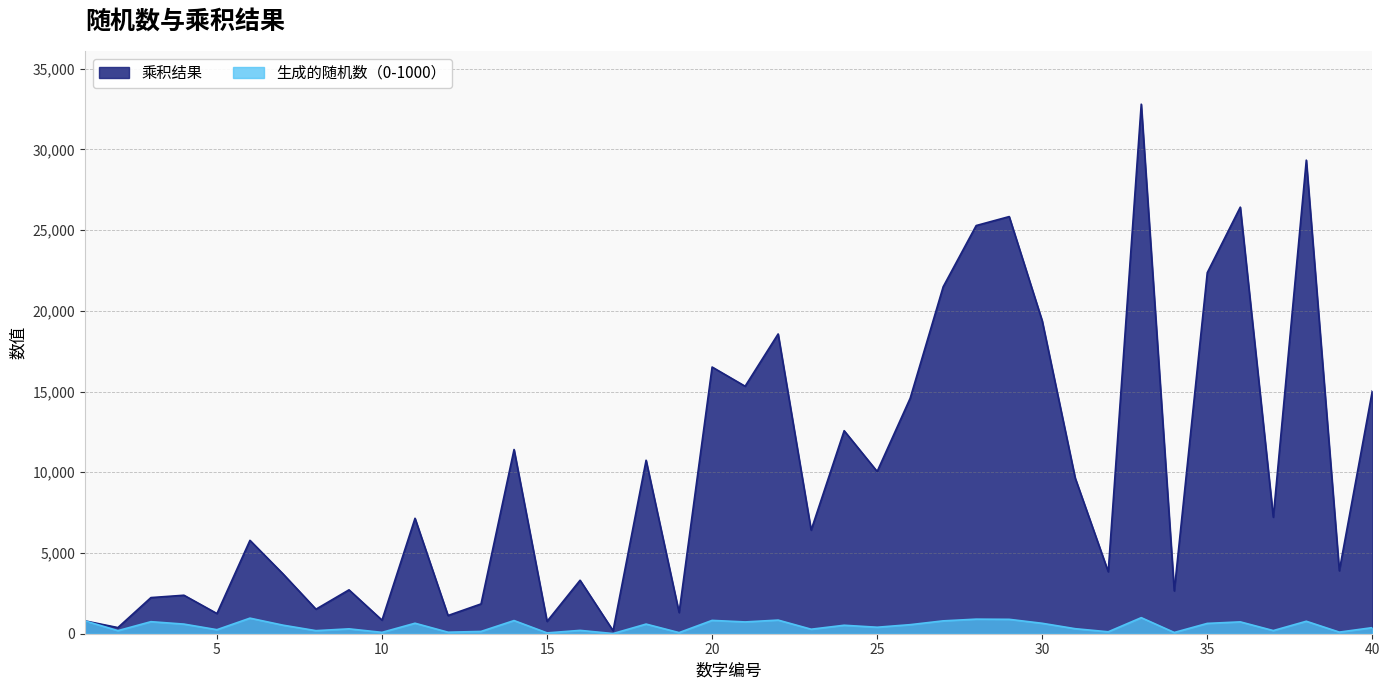

What is the total value across all series at 31?

9952